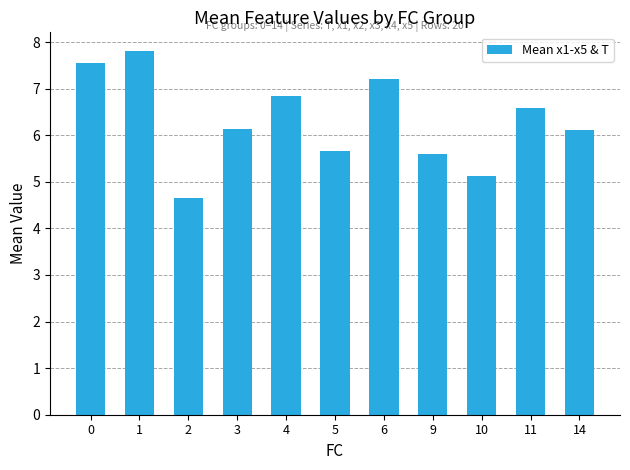

How many bars are there in total?

11